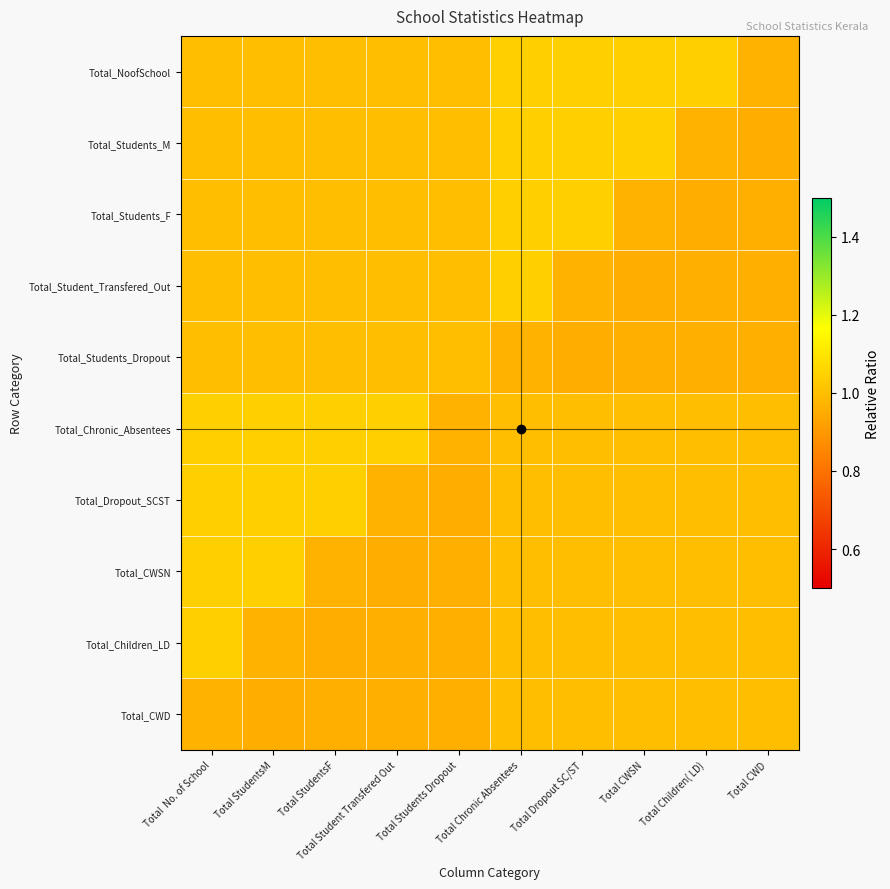

List the series in order of their peak value, highest first.

Total_NoofSchool, Total_Chronic_Absentees, Total_Students_M, Total_Dropout_SCST, Total_Students_F, Total_CWSN, Total_Student_Transfered_Out, Total_Children_LD, Total_Students_Dropout, Total_CWD